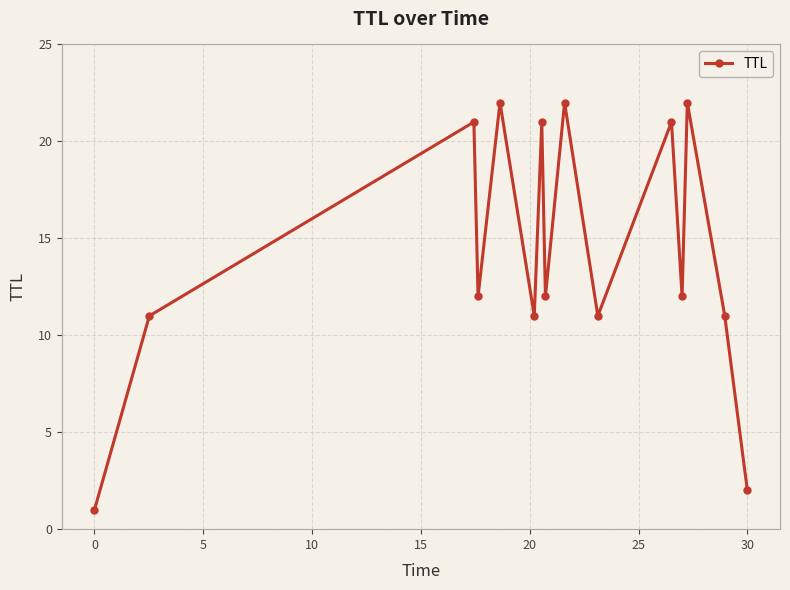

Reading left to right, list all the values displayed in this chart.

1	11	21	12	22	11	21	12	22	11	21	12	22	11	2